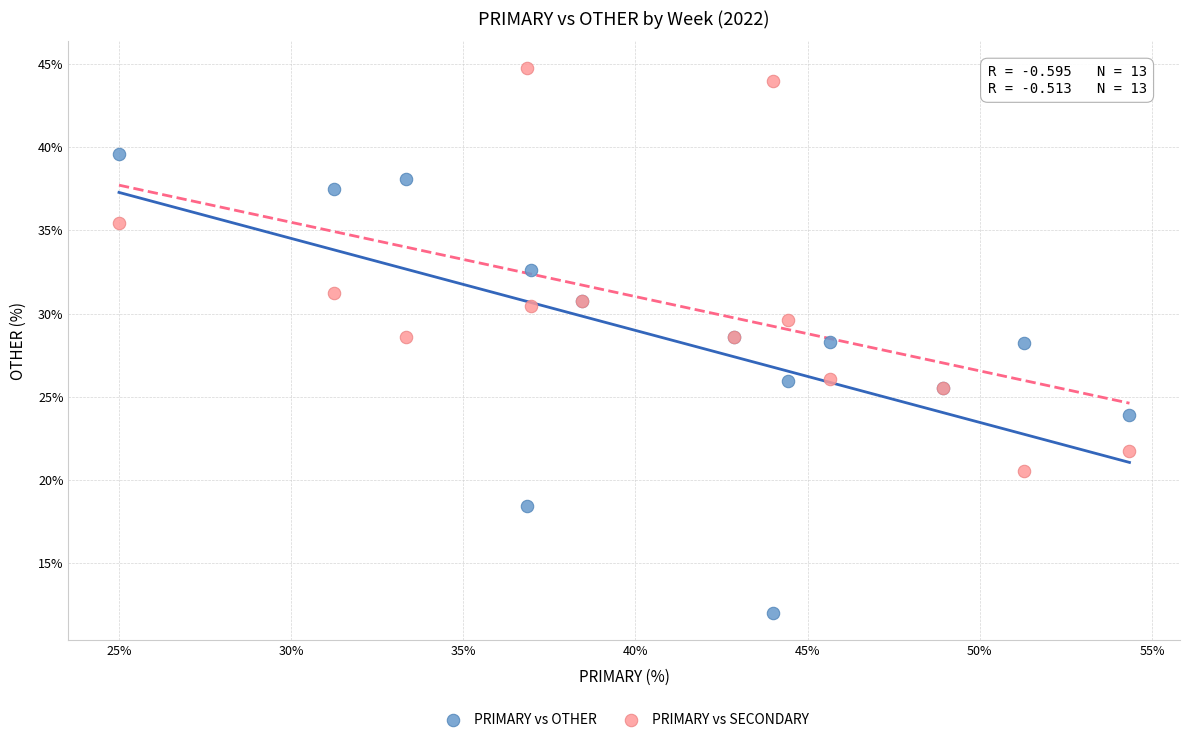

Which series contains the lowest Y value?

PRIMARY vs OTHER